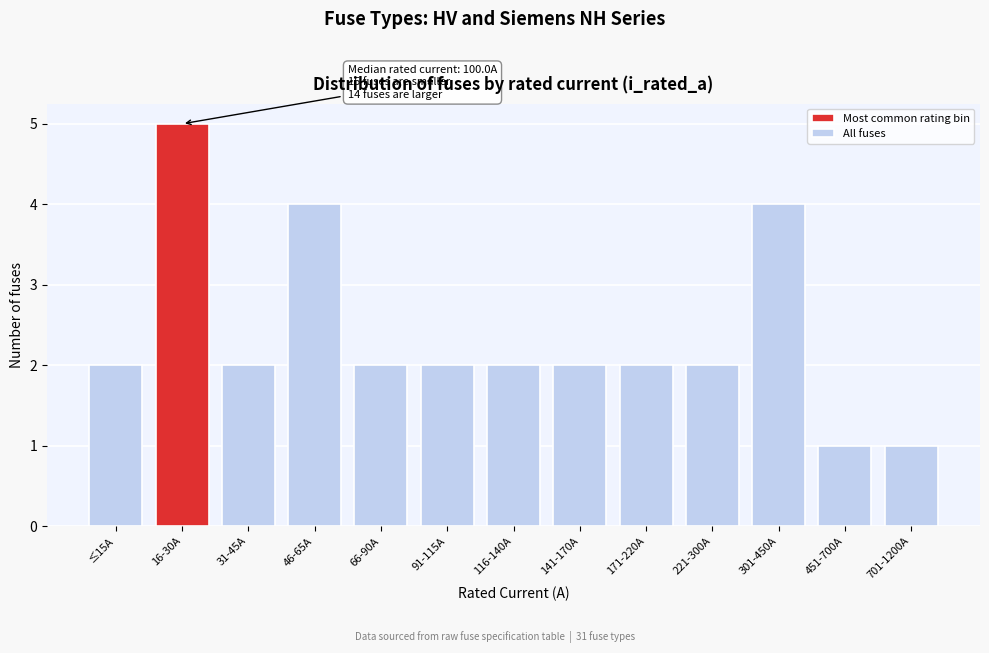

Reading left to right, transcribe all the data shown in this chart.

2	5	2	4	2	2	2	2	2	2	4	1	1